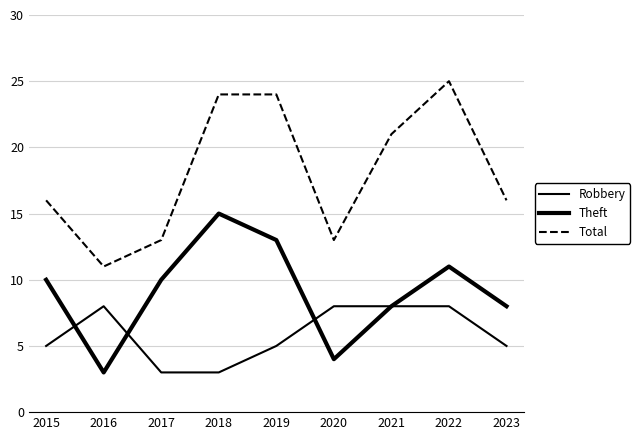

How many lines are shown in the chart?

3